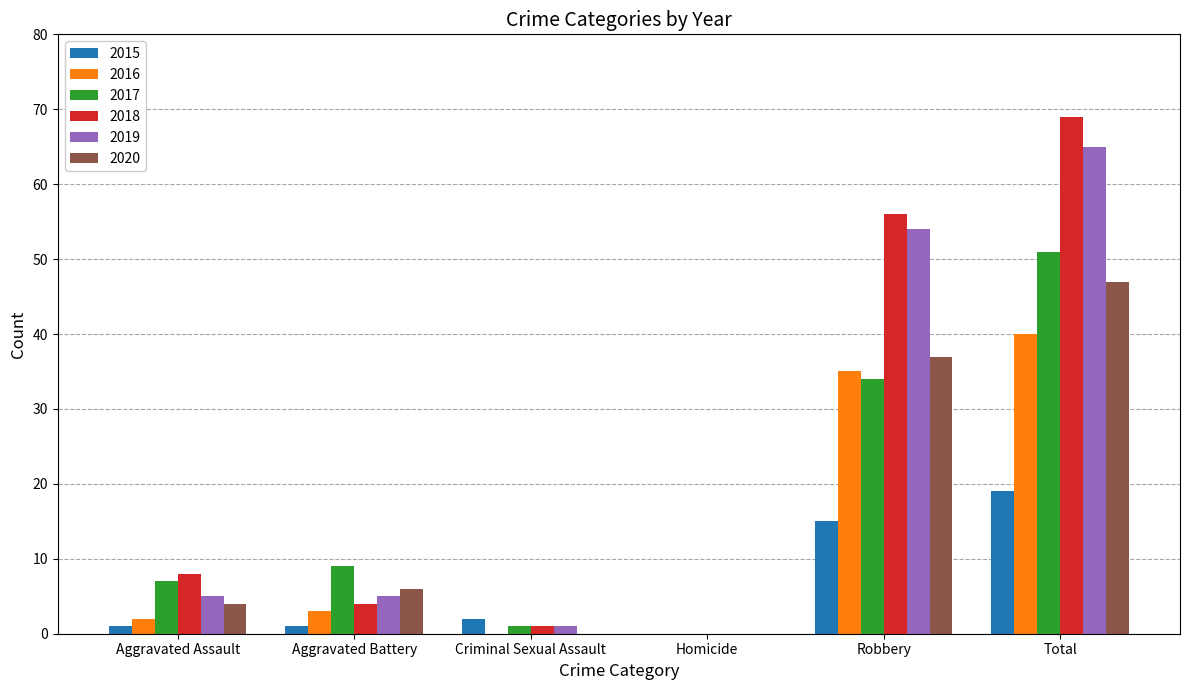

Which category has the highest value in the 2018 series?

Total